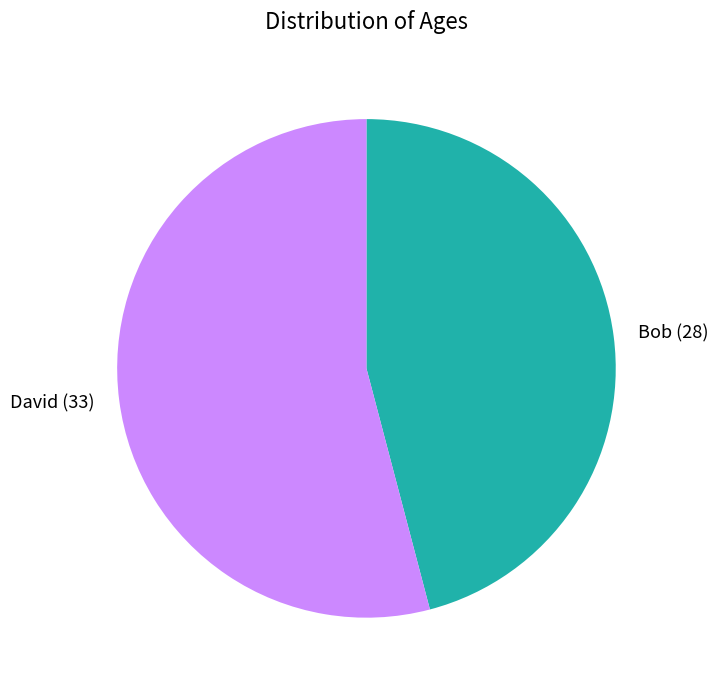

Approximately how many times larger is the value at Bob (28) compared to David (33)?

0.8